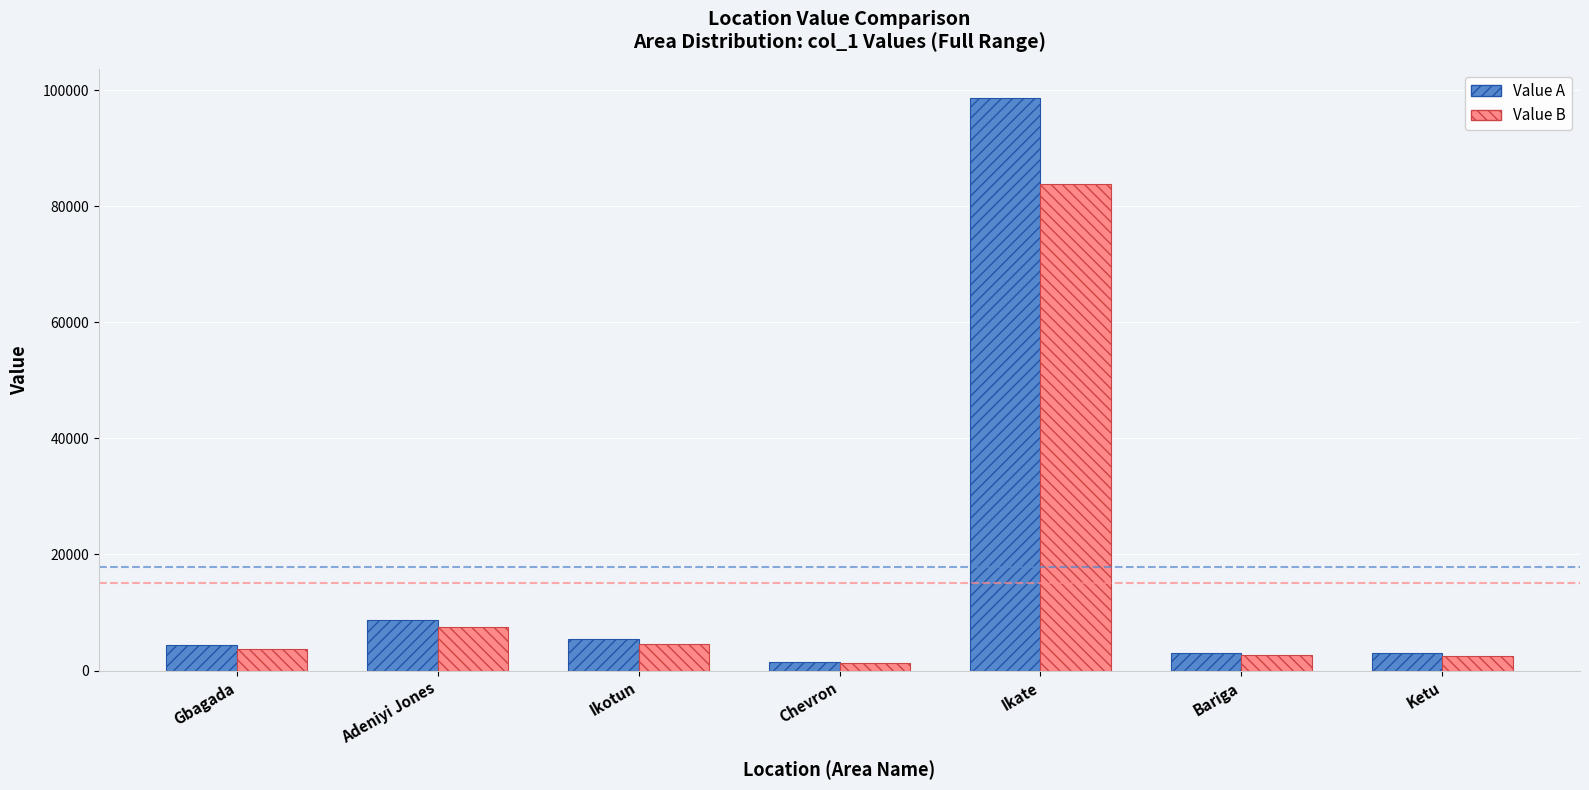

How many series are shown in this chart?

2